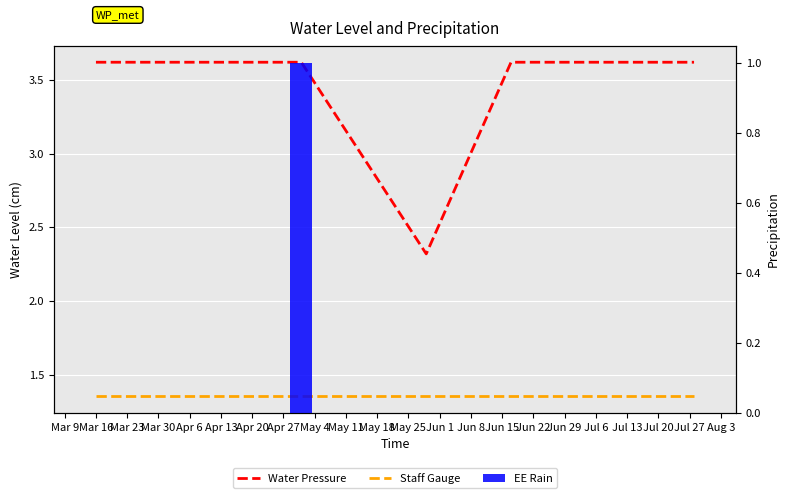

What are all the series names shown in the legend?

Water Pressure, Staff Gauge, EE Rain